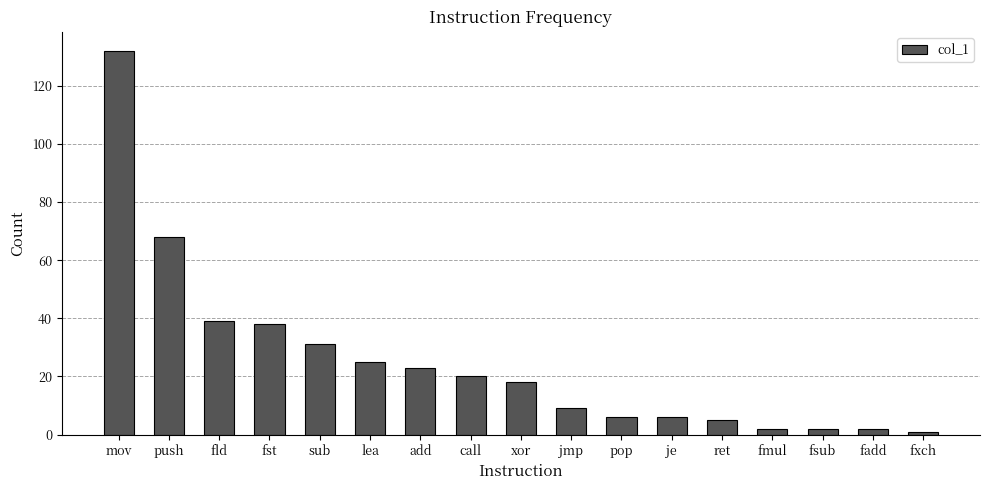

What is the value of the 1st bar from the left?

132